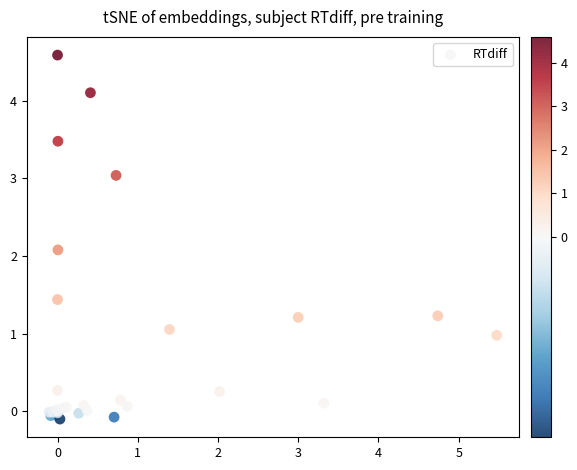

What Y value in the scatter plot is closest to 2?

2.1